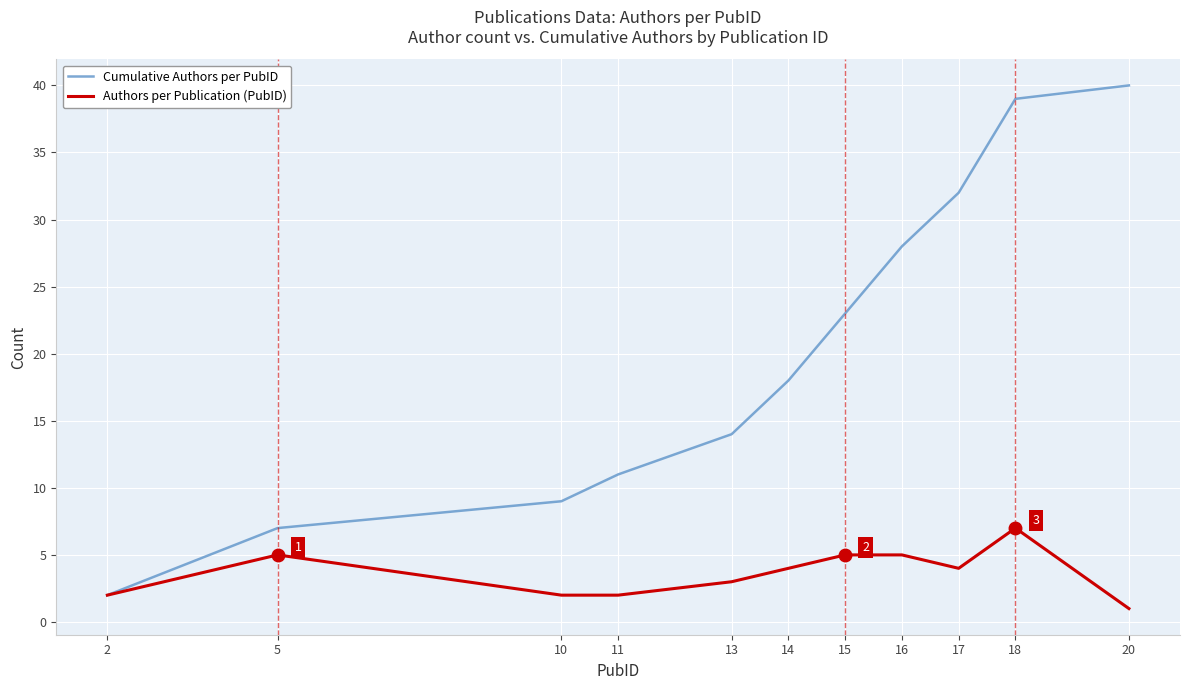

Between 11 and 20, which series saw the biggest shift?

Cumulative Authors per PubID